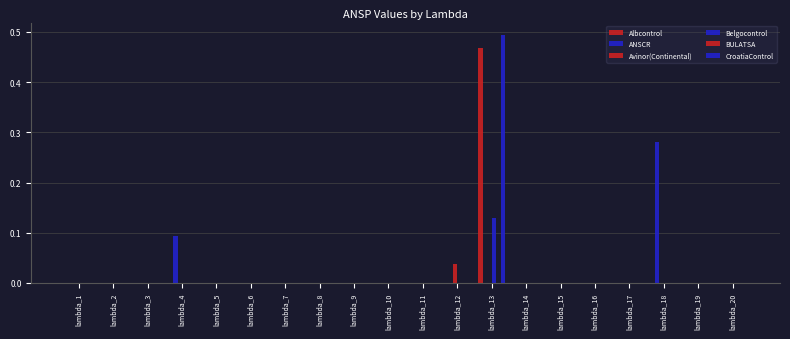

At lambda_2, list the series in order from largest to smallest.

Albcontrol, ANSCR, Avinor(Continental), Belgocontrol, BULATSA, CroatiaControl